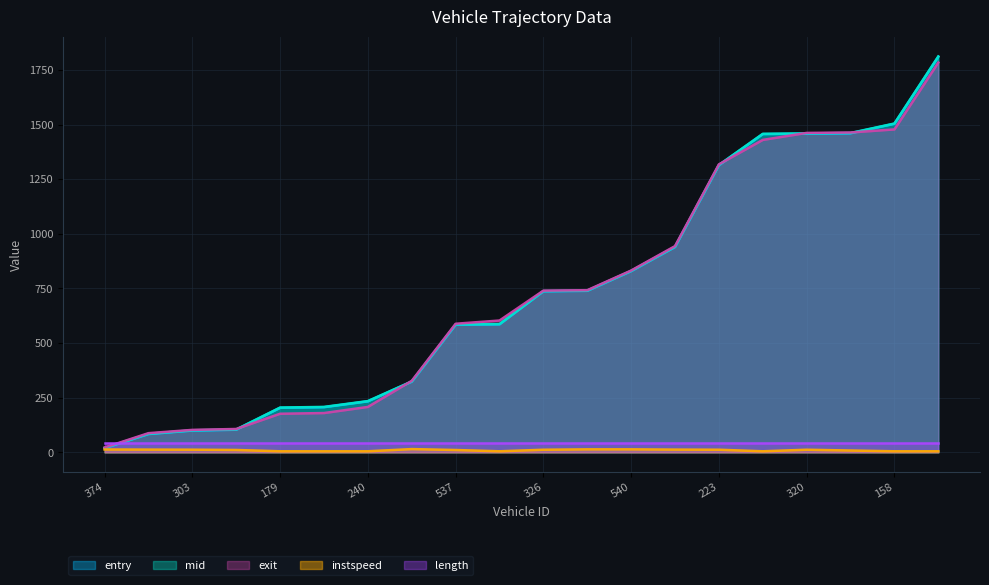

The entry series shows 928.1 at 320. True or false?

False